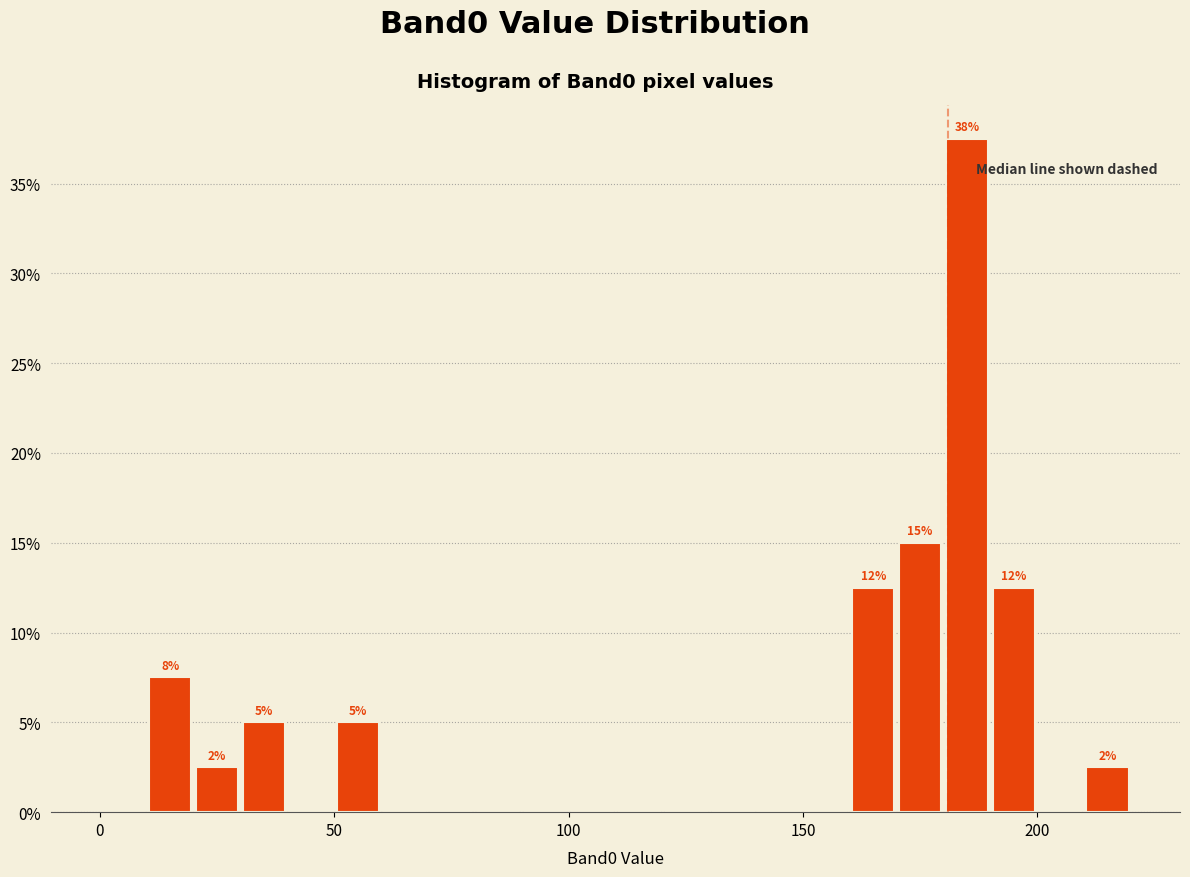

Read against the x-axis, roughly where is the centre of the tallest bar?

185